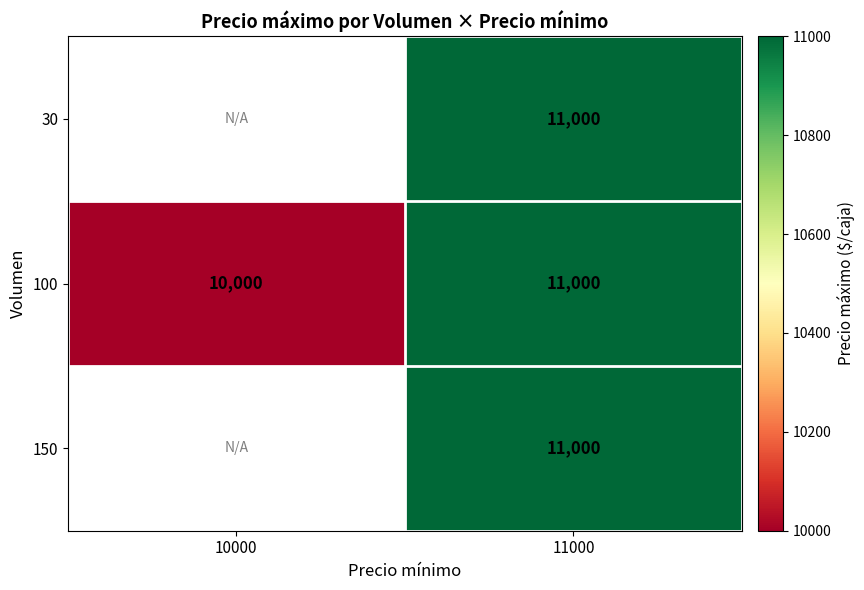

What is the maximum value shown in the chart?

11000.0